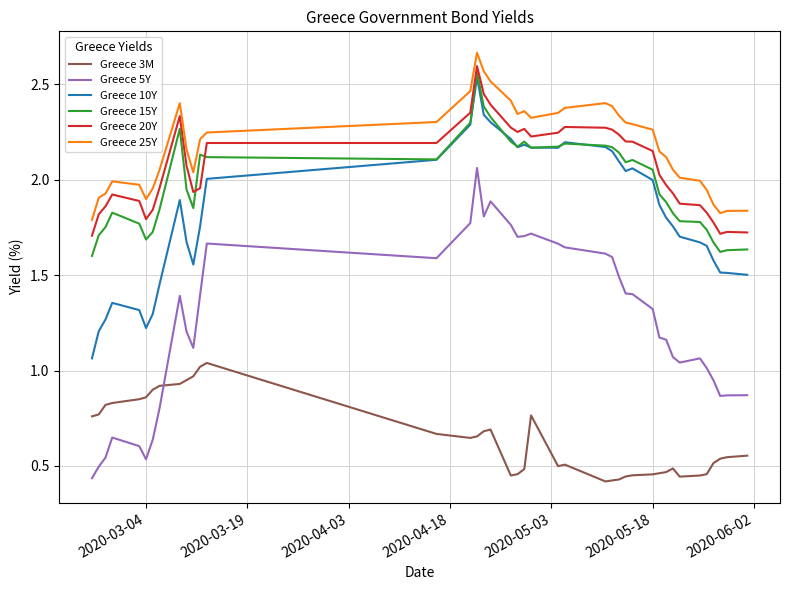

Which series ends up on top after the final intersection of Greece 5Y and Greece 3M?

Greece 5Y